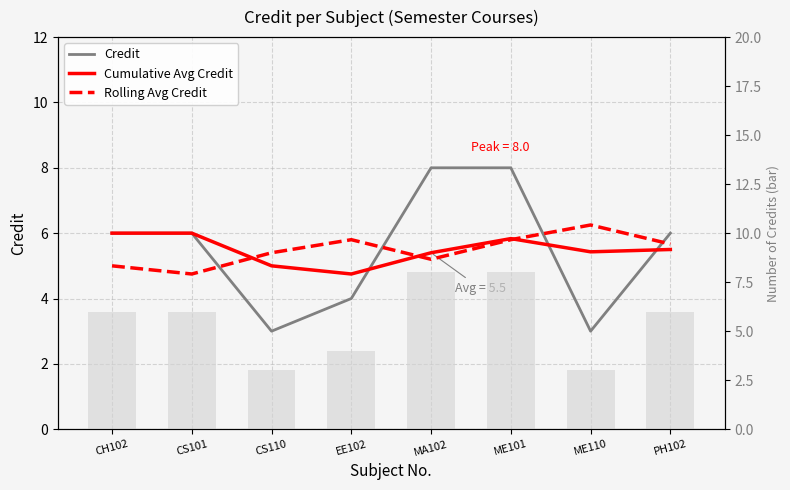

What is the label of the 2nd bar from the right?

ME110